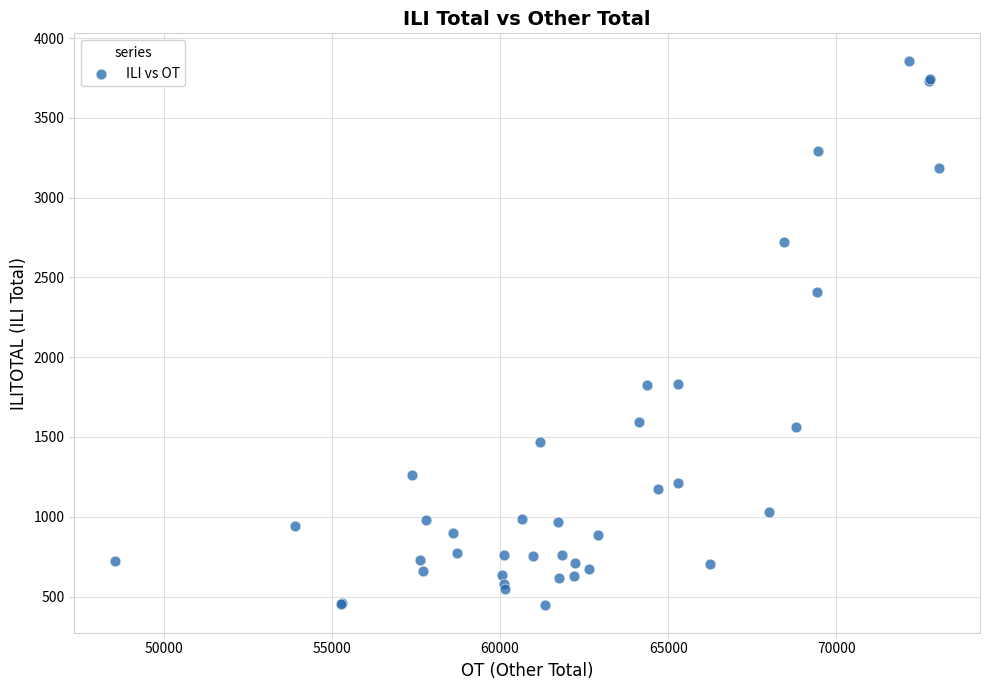

What Y value in the scatter plot is closest to 2151?

2411